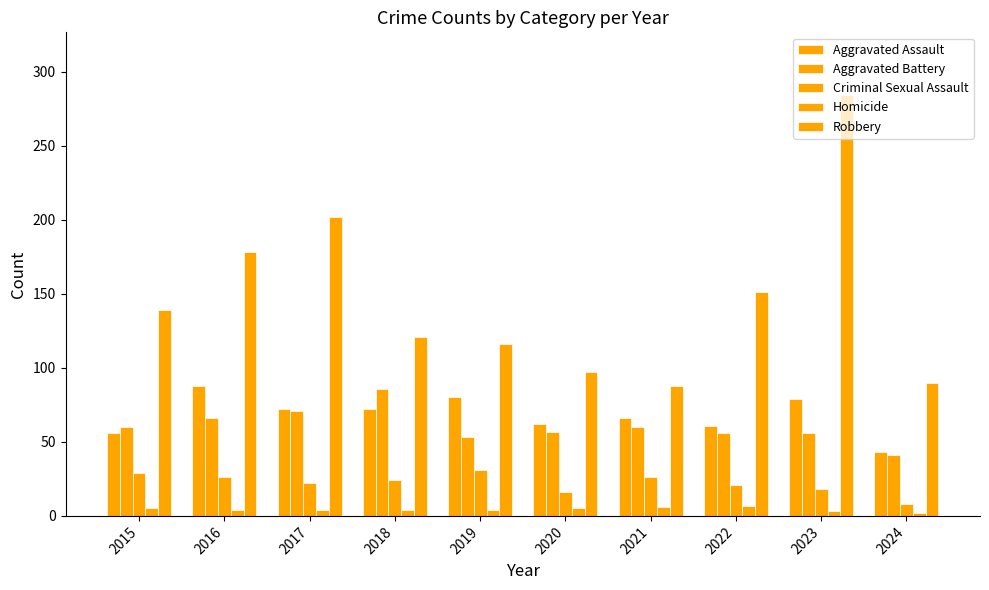

Which category has the lowest value in the Aggravated Battery series?

2024